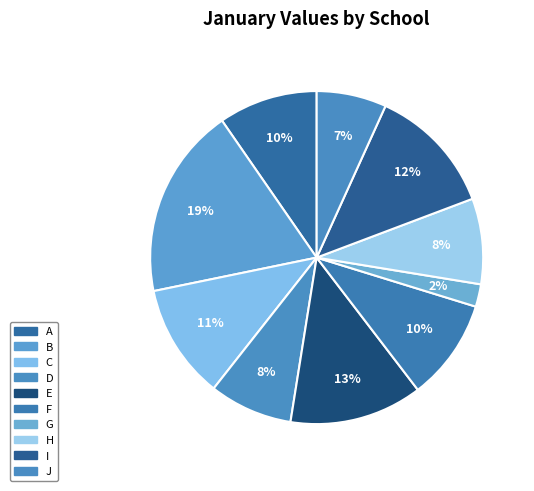

Rank the categories by value from lowest to highest.

G, J, D, H, A, F, C, I, E, B